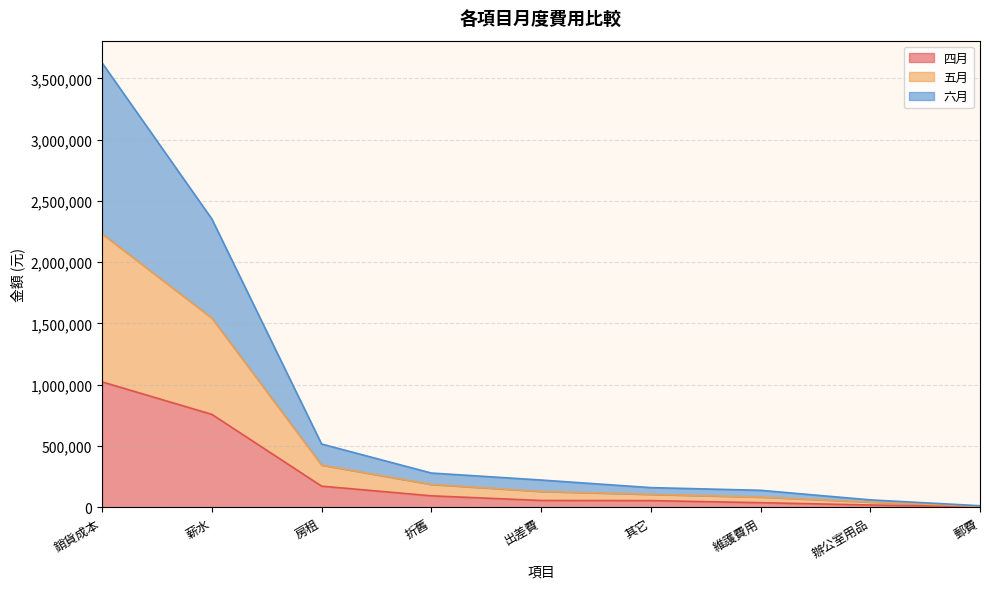

What is the highest value of the 四月 series?

1023000